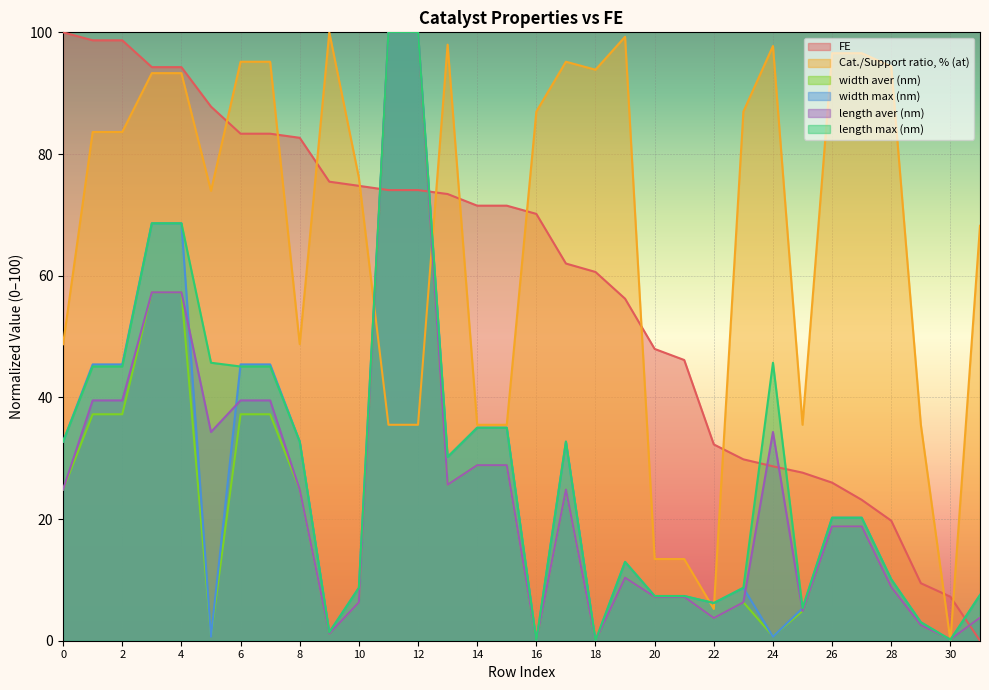

True or false: FE has more than 0 points higher than both neighbors.

False